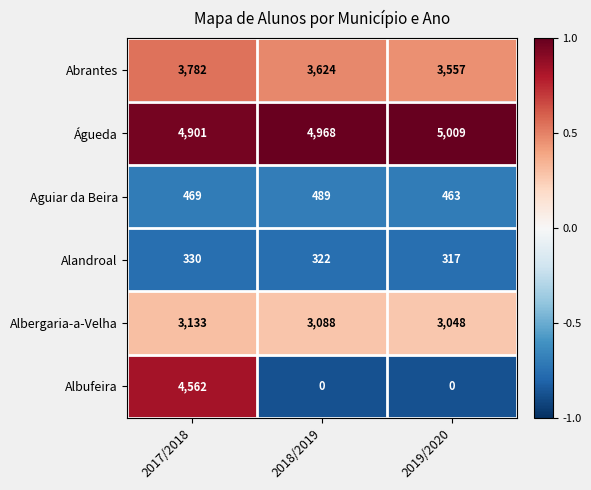

What is the total value across all series at 2017/2018?

17177